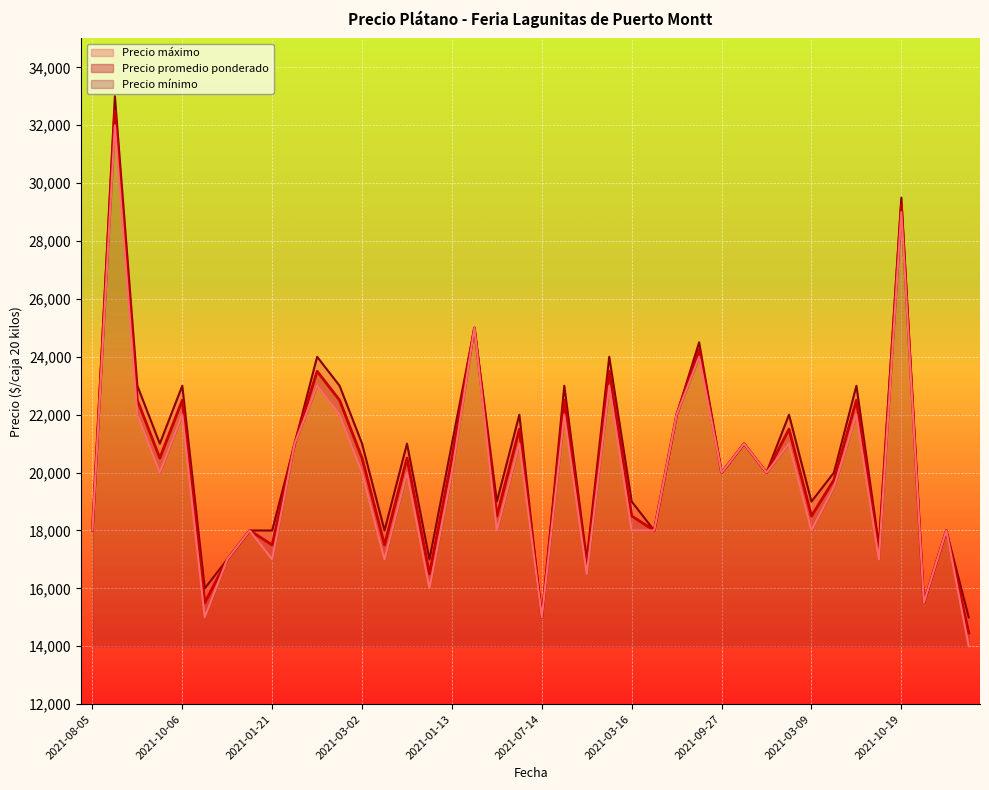

At which category does Precio promedio ponderado reach its first local valley?

2021-01-07